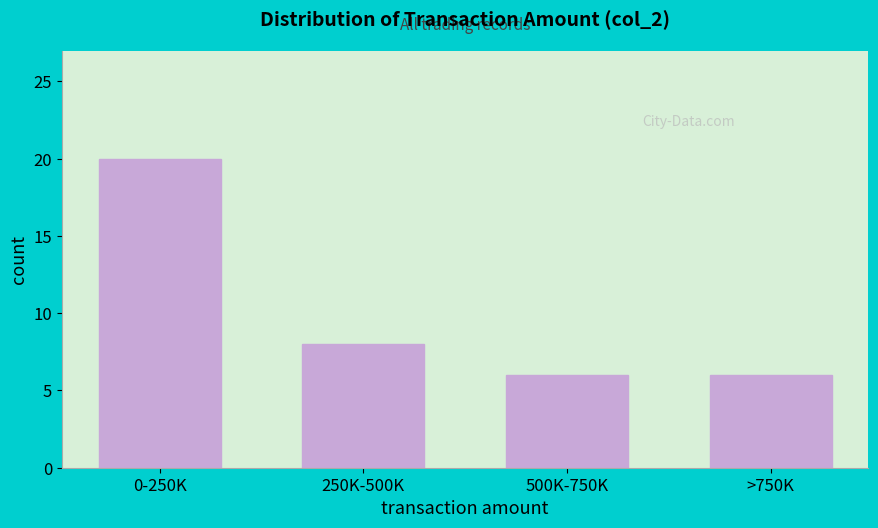

Reading left to right, what are all the values shown in this chart?

0-250K=20	250K-500K=8	500K-750K=6	>750K=6